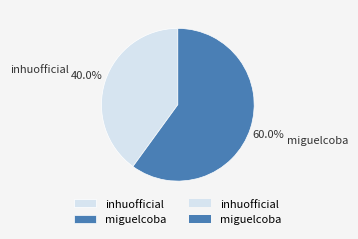

What is the majority slice?

miguelcoba